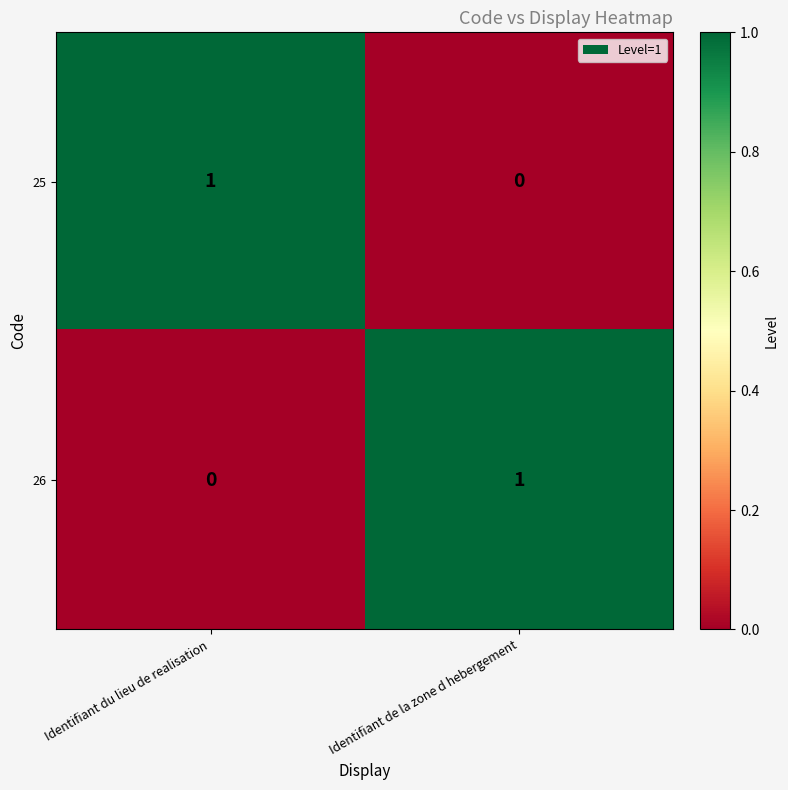

List the labels in order of 25 value, largest first.

Identifiant du lieu de realisation, Identifiant de la zone d hebergement